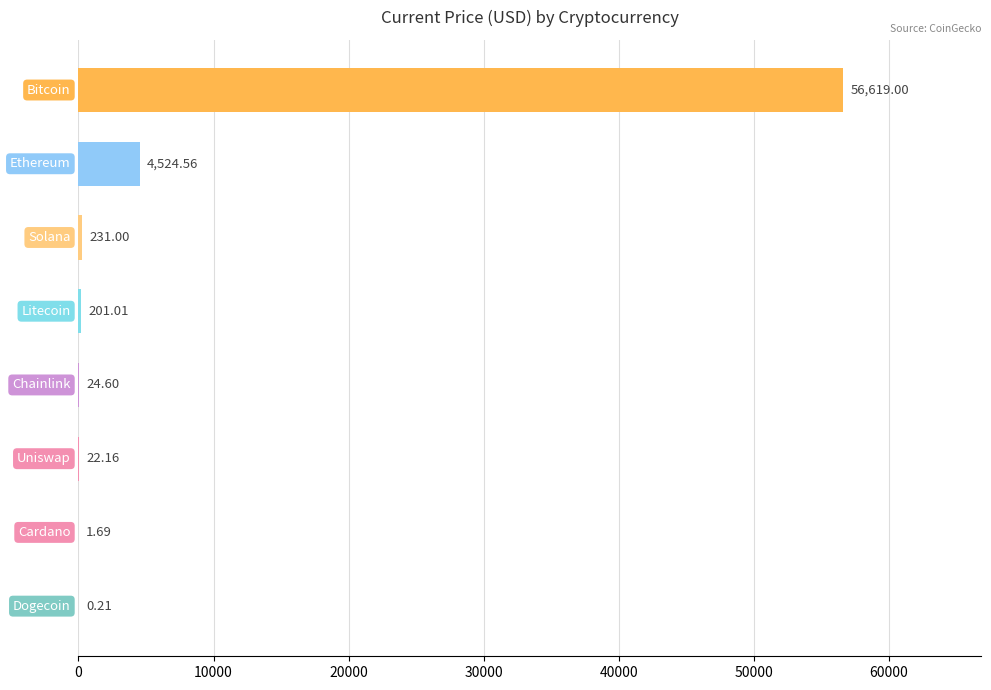

What is the sum of all values?

61624.2